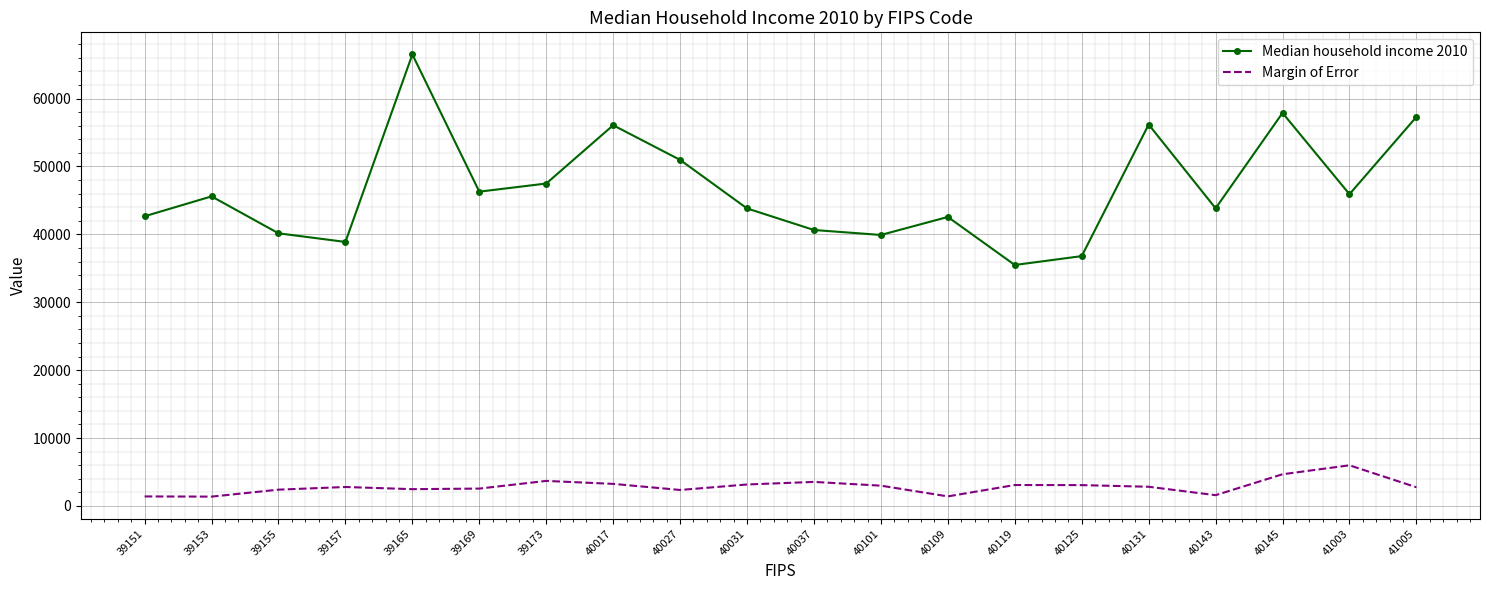

What is the total value across all series at 40017?

59320